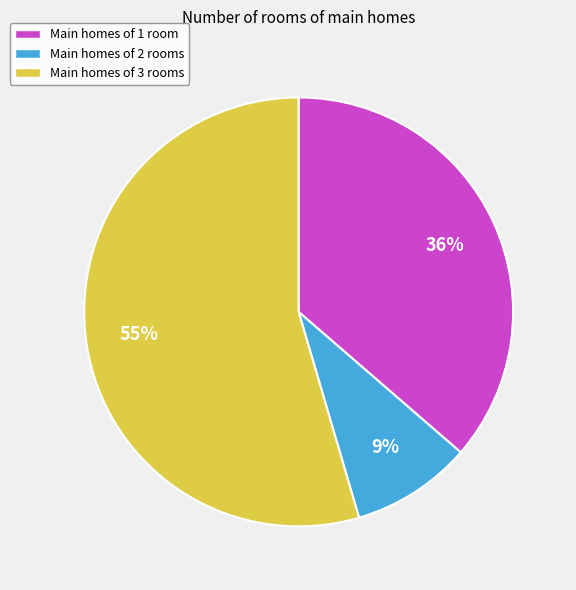

Is there a majority slice in this chart?

Yes